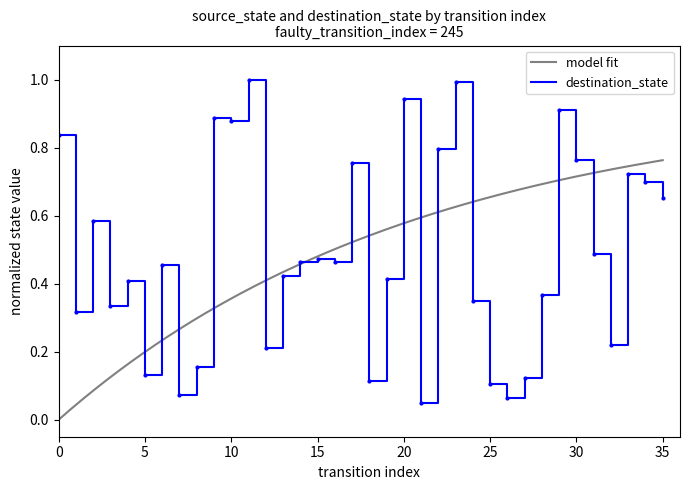

What is the difference between the values at 23 and 18?

0.9